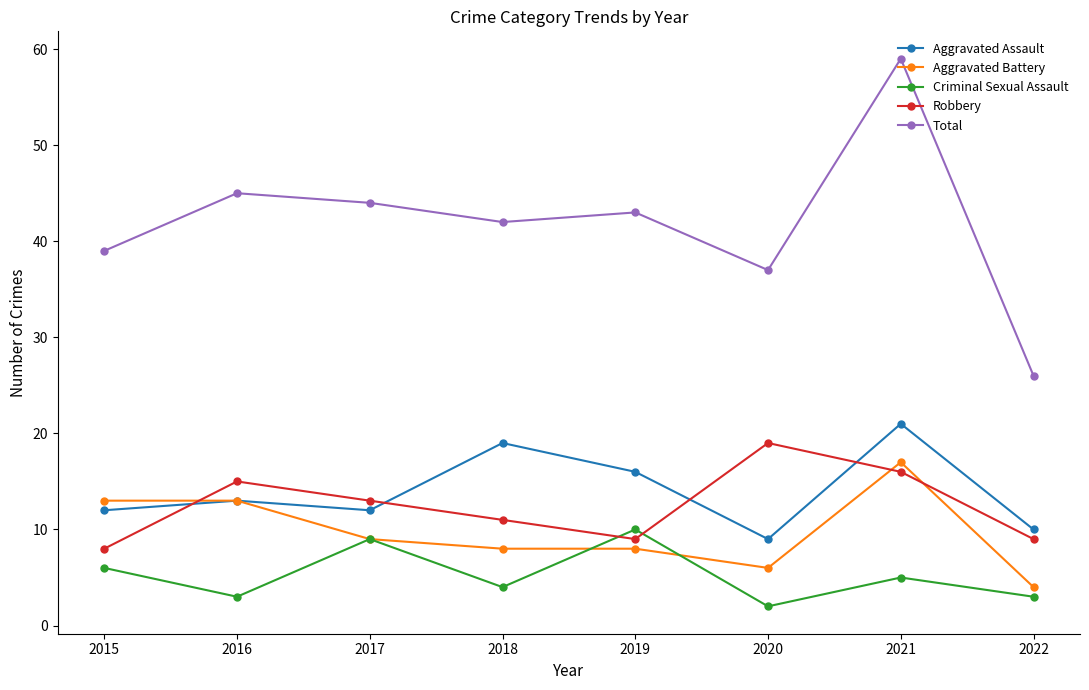

What is the sum of all Aggravated Battery values?

78